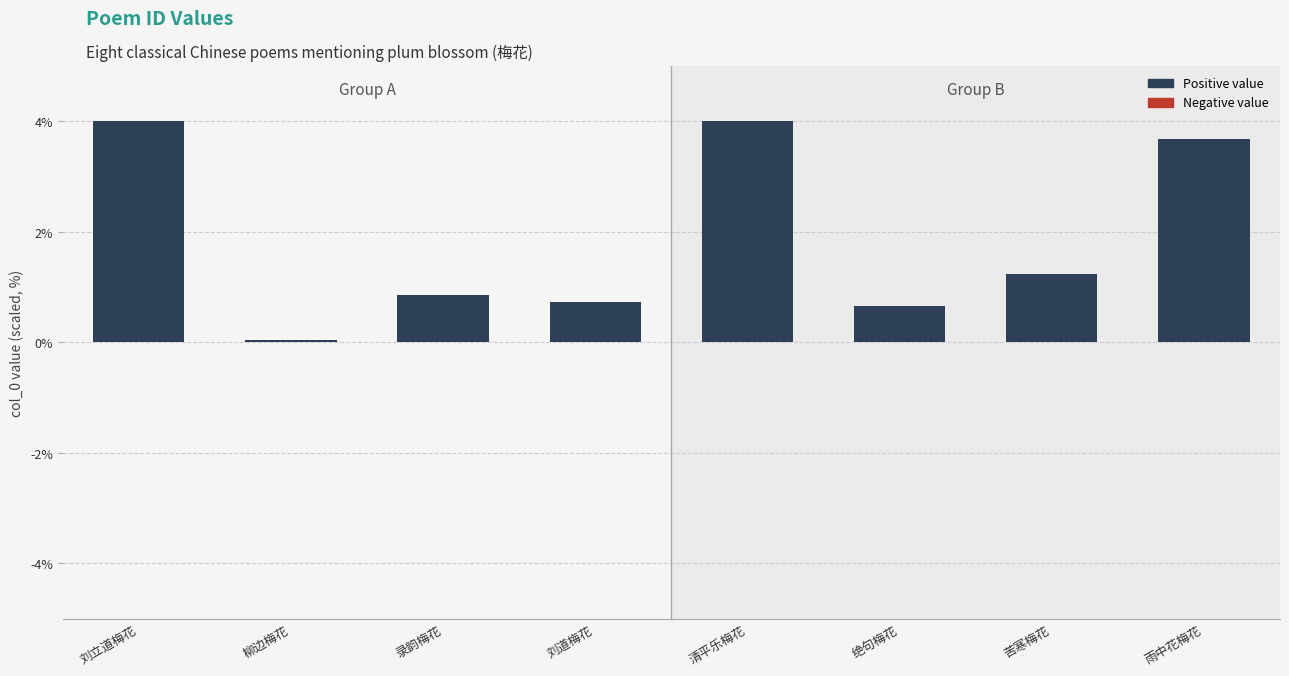

How many data points does each series have?

8